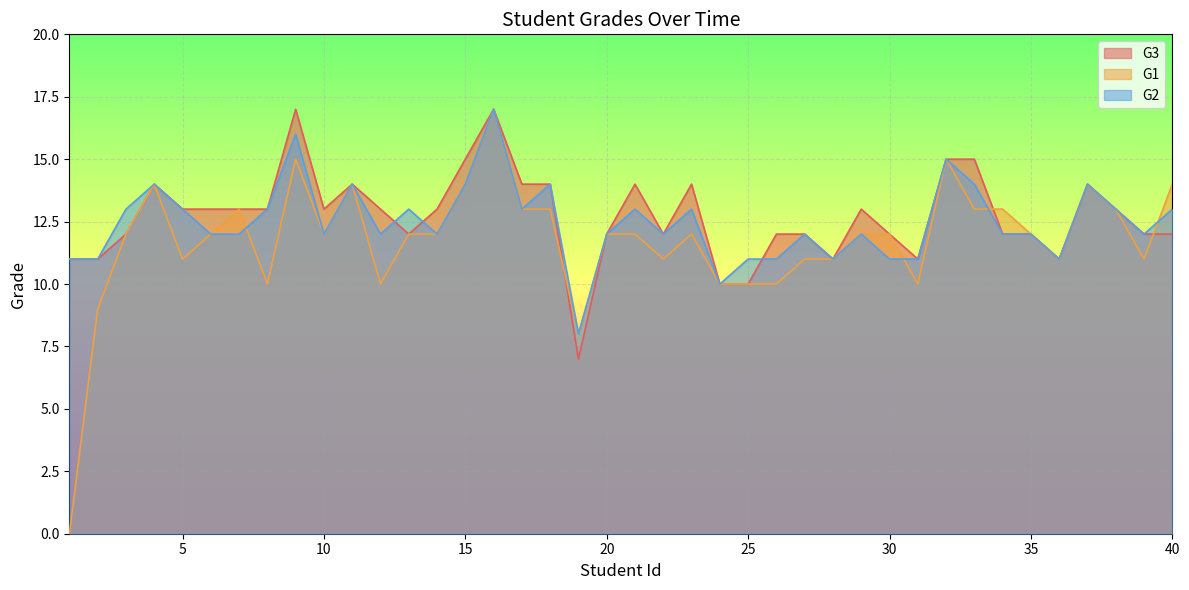

Reading left to right, transcribe all the data shown in this chart.

G3: 11	11	12	14	13	13	13	13	17	13	14	13	12	13	15	17	14	14	7	12	14	12	14	10	10	12	12	11	13	12	11	15	15	12	12	11	14	13	12	12
G1: 0	9	12	14	11	12	13	10	15	12	14	10	12	12	14	17	13	13	8	12	12	11	12	10	10	10	11	11	12	12	10	15	13	13	12	11	14	13	11	14
G2: 11	11	13	14	13	12	12	13	16	12	14	12	13	12	14	17	13	14	8	12	13	12	13	10	11	11	12	11	12	11	11	15	14	12	12	11	14	13	12	13